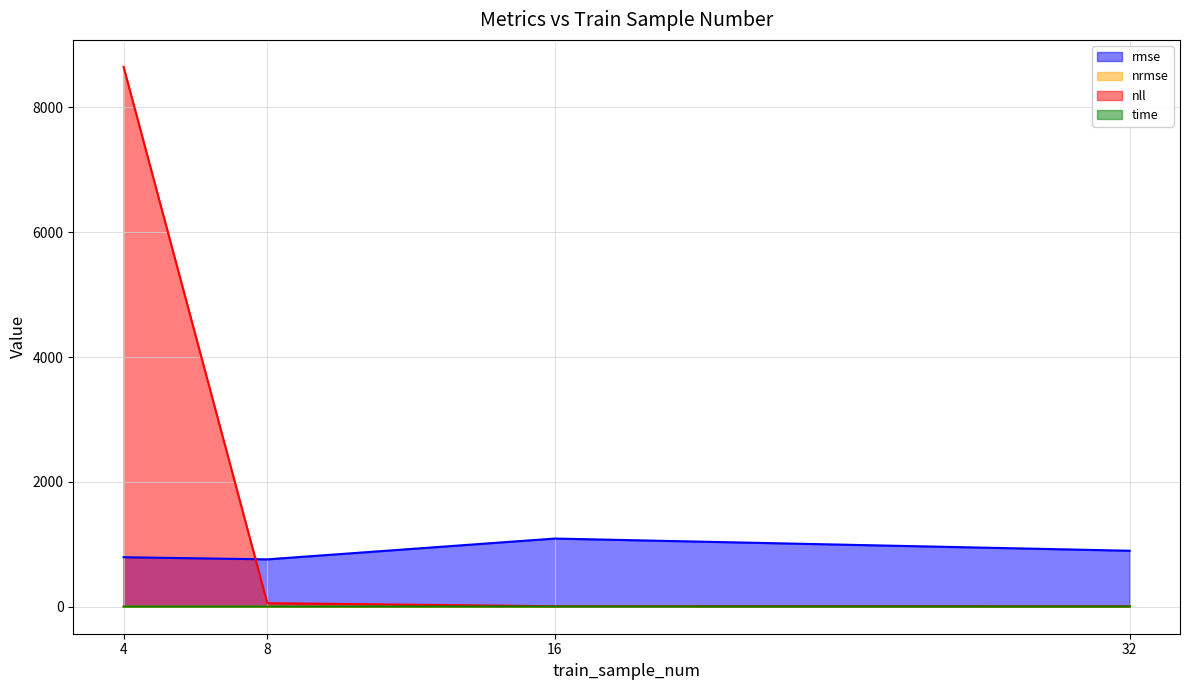

The value of nrmse at 8 is 0.0. True or false?

True